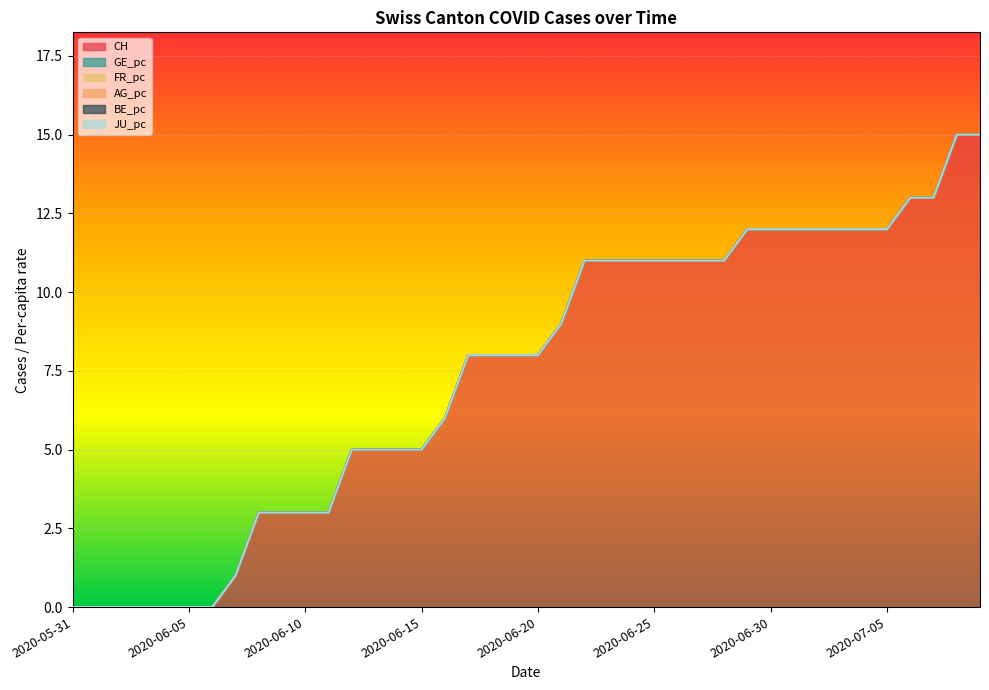

Which series has the widest spread of values?

CH